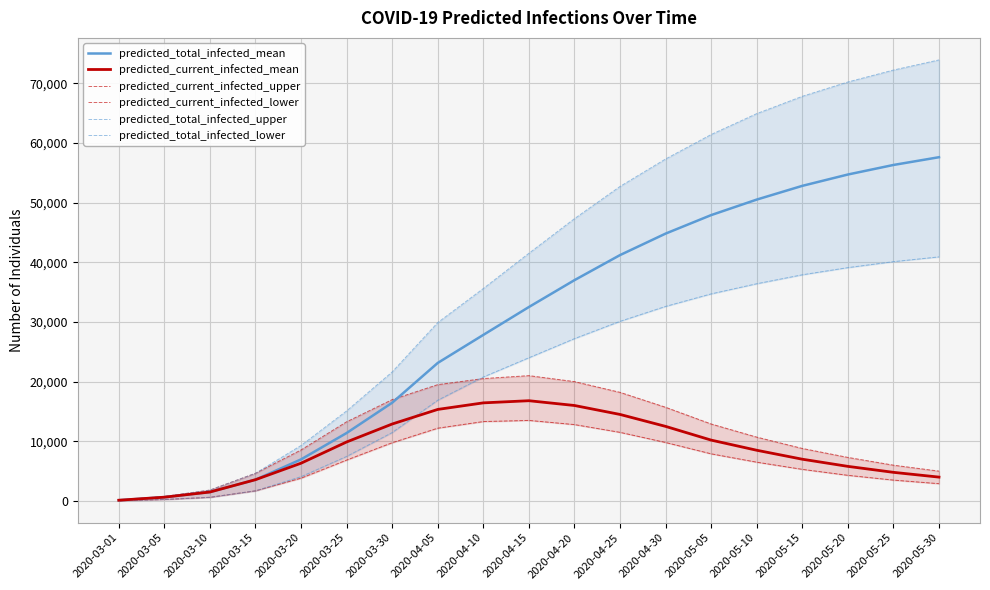

Reading right to left, transcribe all the data shown in this chart.

predicted_total_infected_mean: 57600	56300	54700	52800	50500	47900	44800	41200	37000	32500	27829	23131	16466	11389	6970	3569	1501	639	128
predicted_current_infected_mean: 4000	4800	5800	7000	8500	10200	12500	14500	16000	16800	16440	15342	12897	9888	6331	3569	1501	639	128
predicted_current_infected_upper: 5000	6000	7300	8800	10700	12900	15700	18200	20000	21000	20508	19492	16983	13266	8548	4641	1824	750	150
predicted_current_infected_lower: 2900	3500	4300	5300	6500	7900	9800	11500	12800	13500	13308	12196	9761	6853	3821	1704	614	250	50
predicted_total_infected_upper: 73900	72200	70200	67800	64900	61400	57300	52700	47300	41500	35597	29888	21623	15090	9298	4641	1824	750	150
predicted_total_infected_lower: 40900	40100	39100	37900	36400	34700	32600	30100	27200	24000	20776	16886	11466	7467	4071	1704	614	250	50